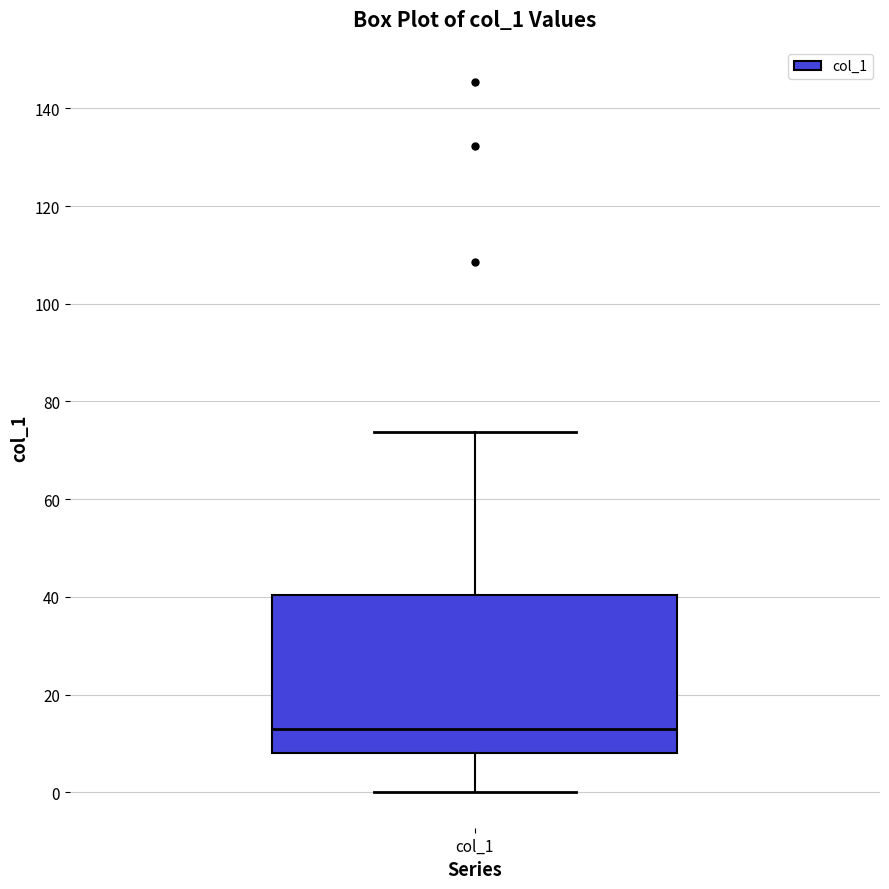

Where does the upper whisker of the box for col_1 end on the y-axis? The values are not printed on the chart, so give them approximately, as read against the axis.

74